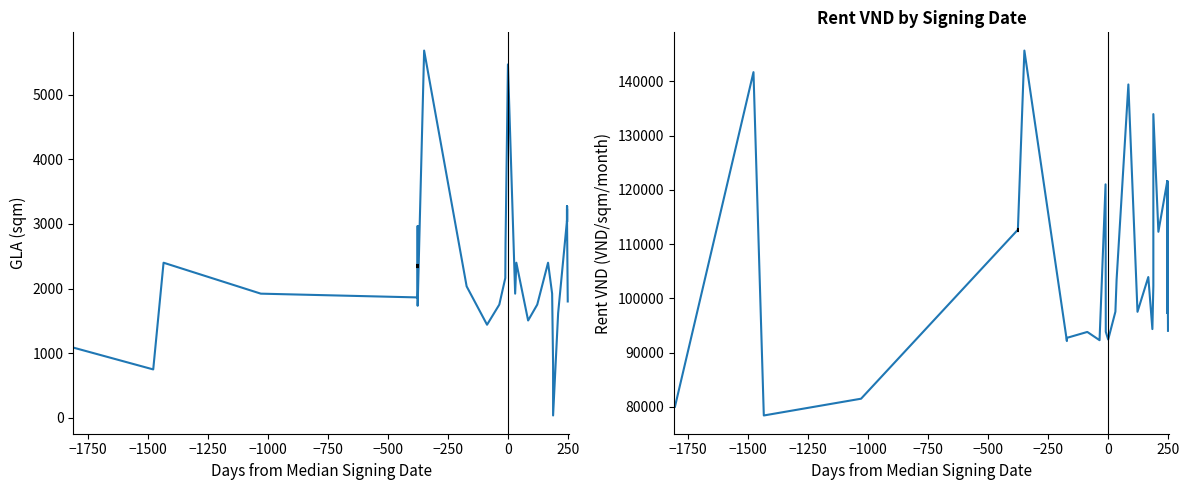

What is the sum of all GLA values?

91121.5